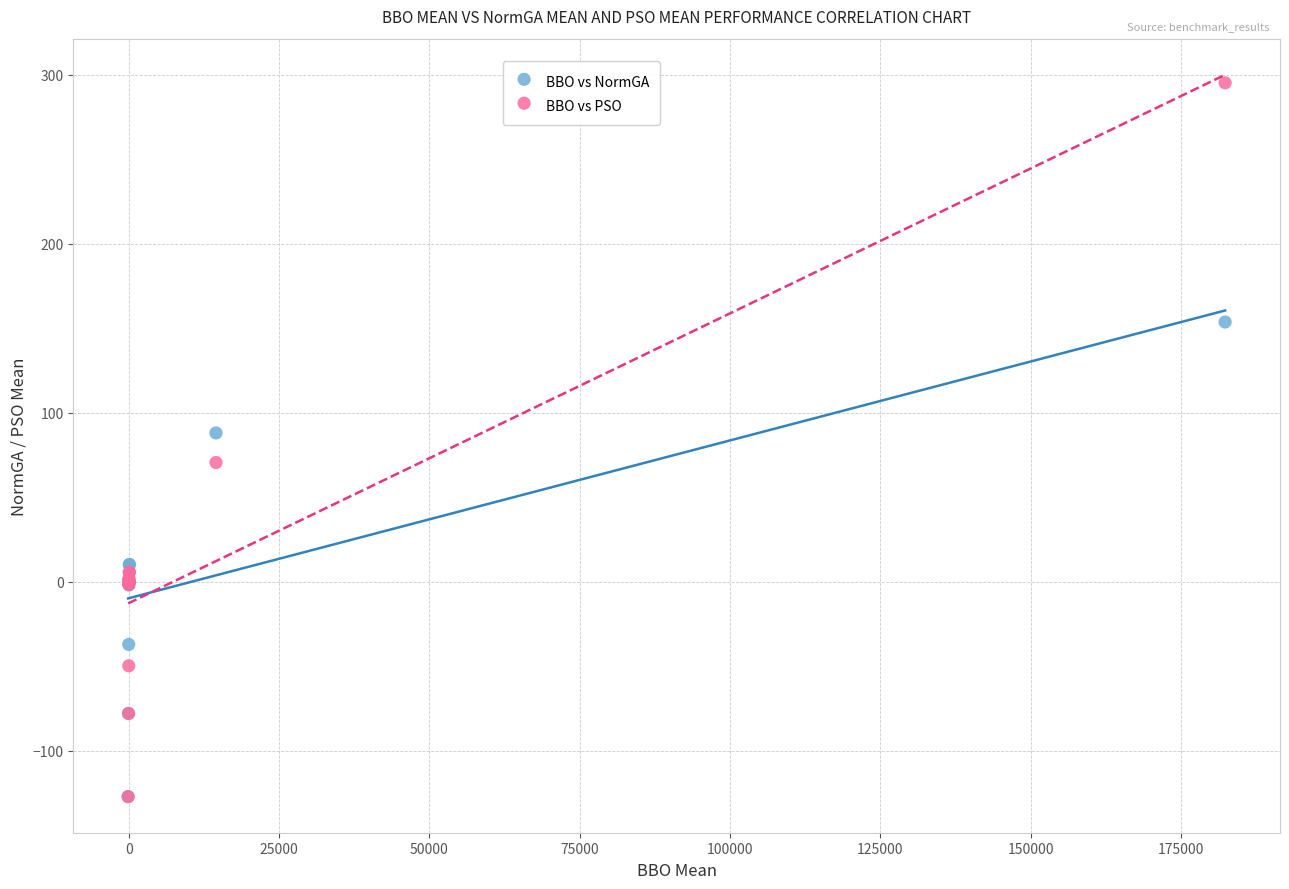

Which series contains the highest Y value?

BBO vs PSO